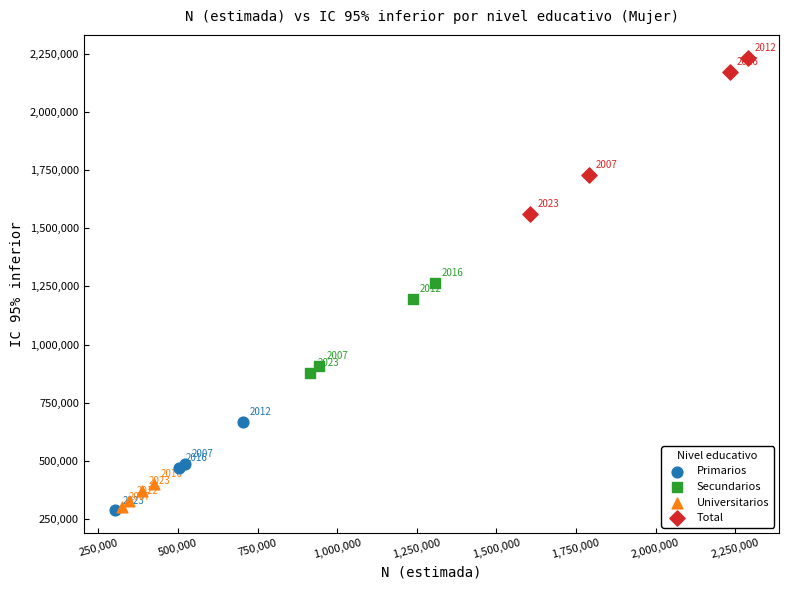

Which series has the largest Y range (max minus min)?

Total